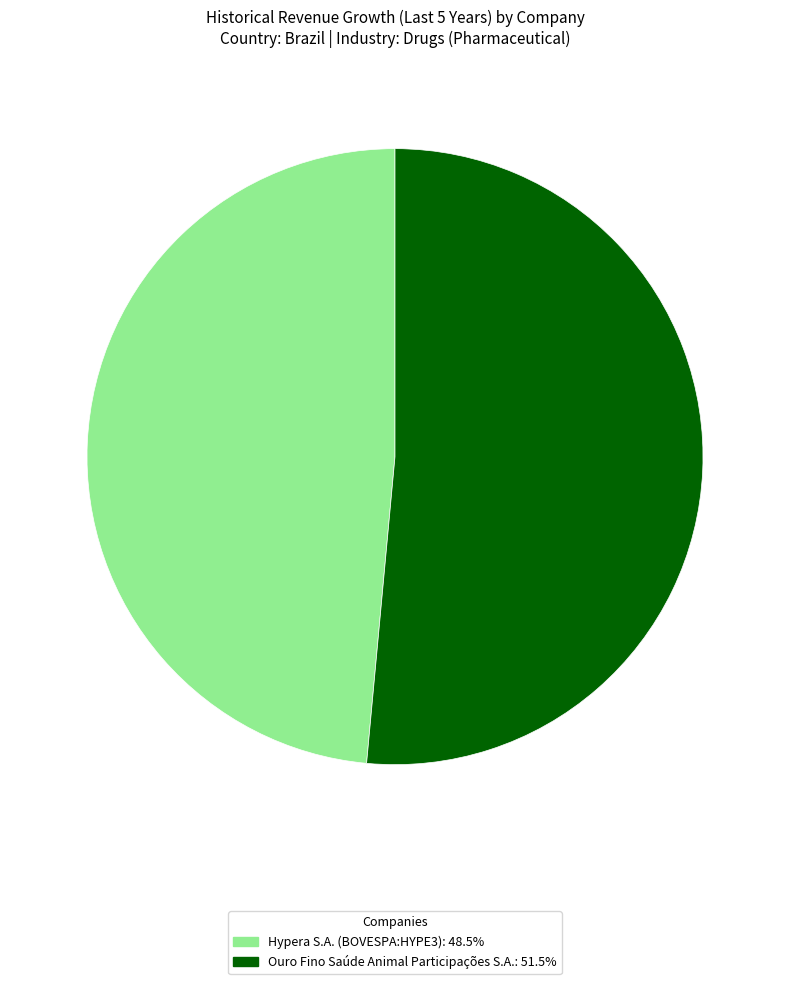

Rank the categories by value from lowest to highest.

Hypera S.A. (BOVESPA:HYPE3), Ouro Fino Saúde Animal Participações S.A.